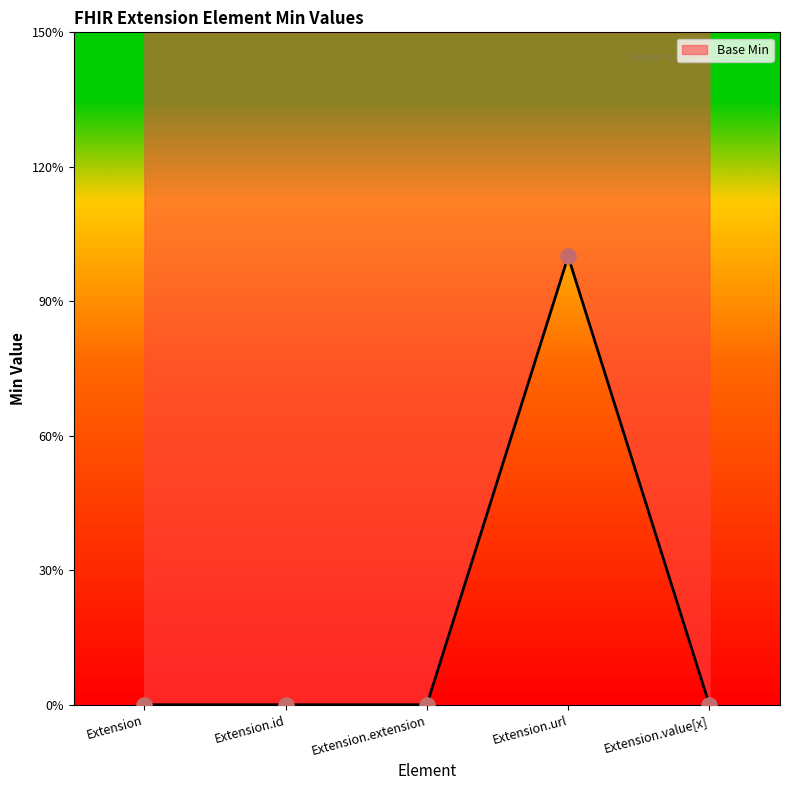

Between Extension.value[x] and Extension.id, which is larger?

Extension.value[x]